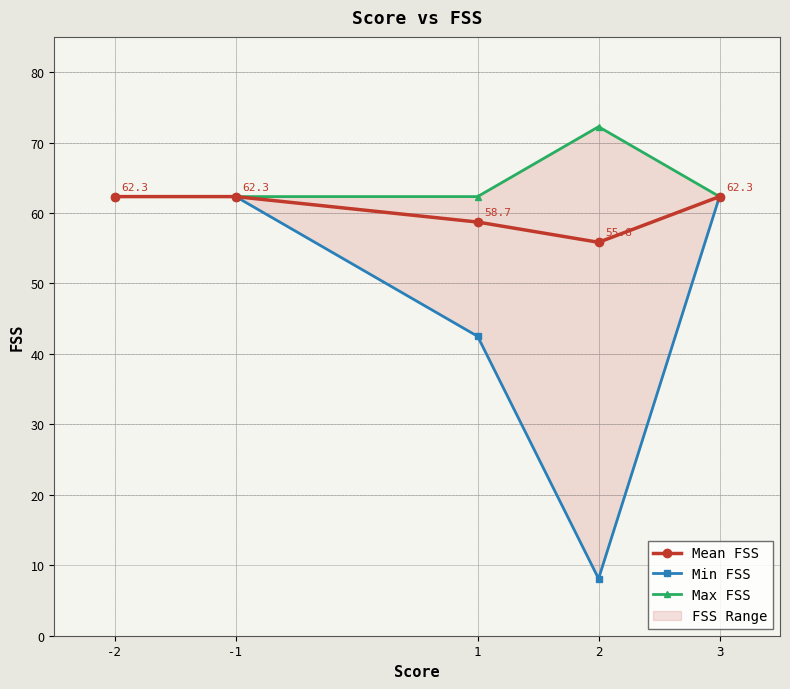

The Min FSS series shows 3.4 at 2. True or false?

False